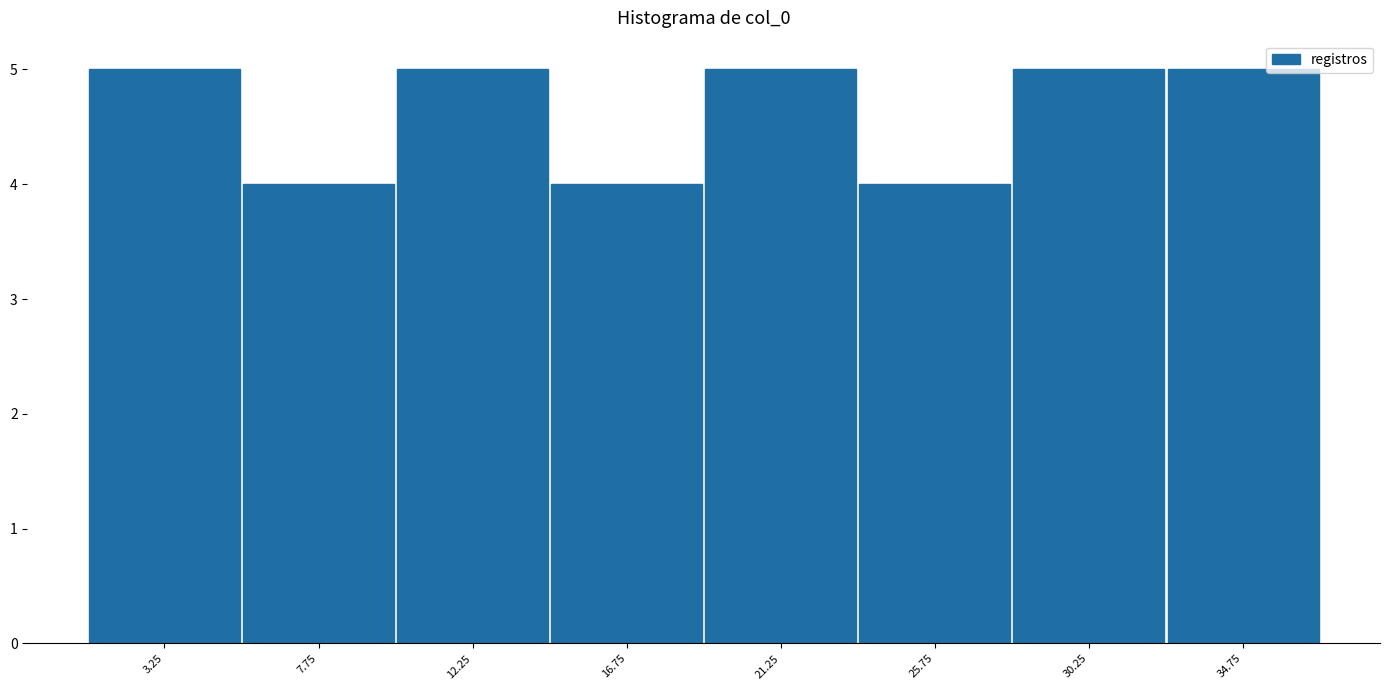

What is the height of the bar covering 19.0 to 23.5 on the x-axis? The values are not printed on the chart, so give them approximately, as read against the axis.

5